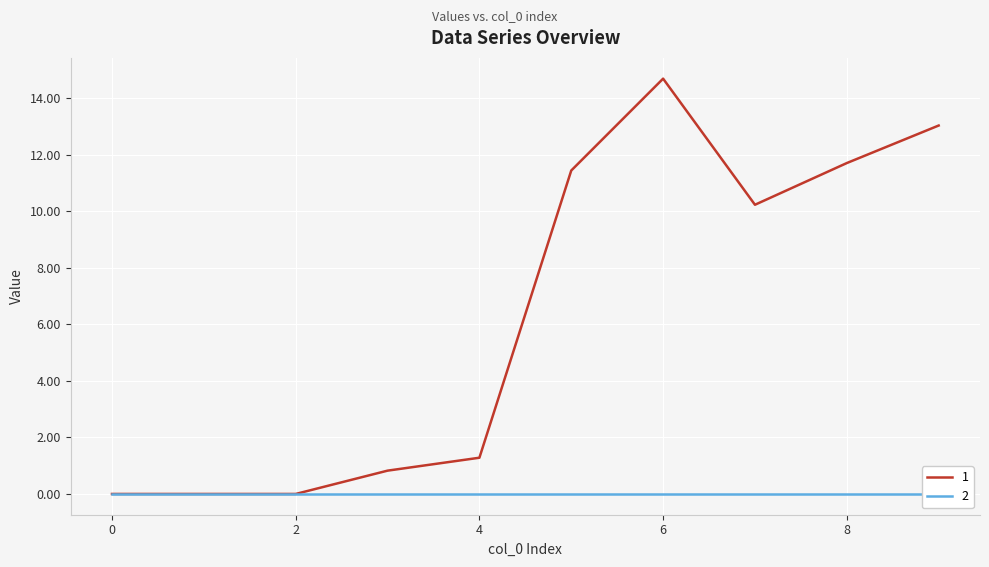

What is the average value?

6.3